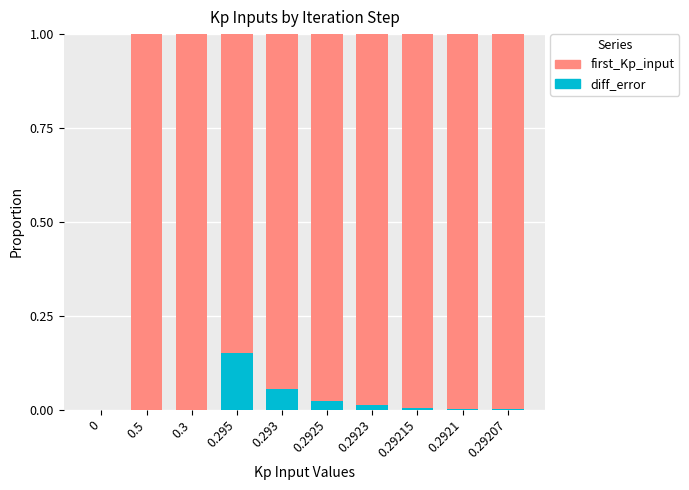

Which category has the highest value in the diff_error series?

0.295